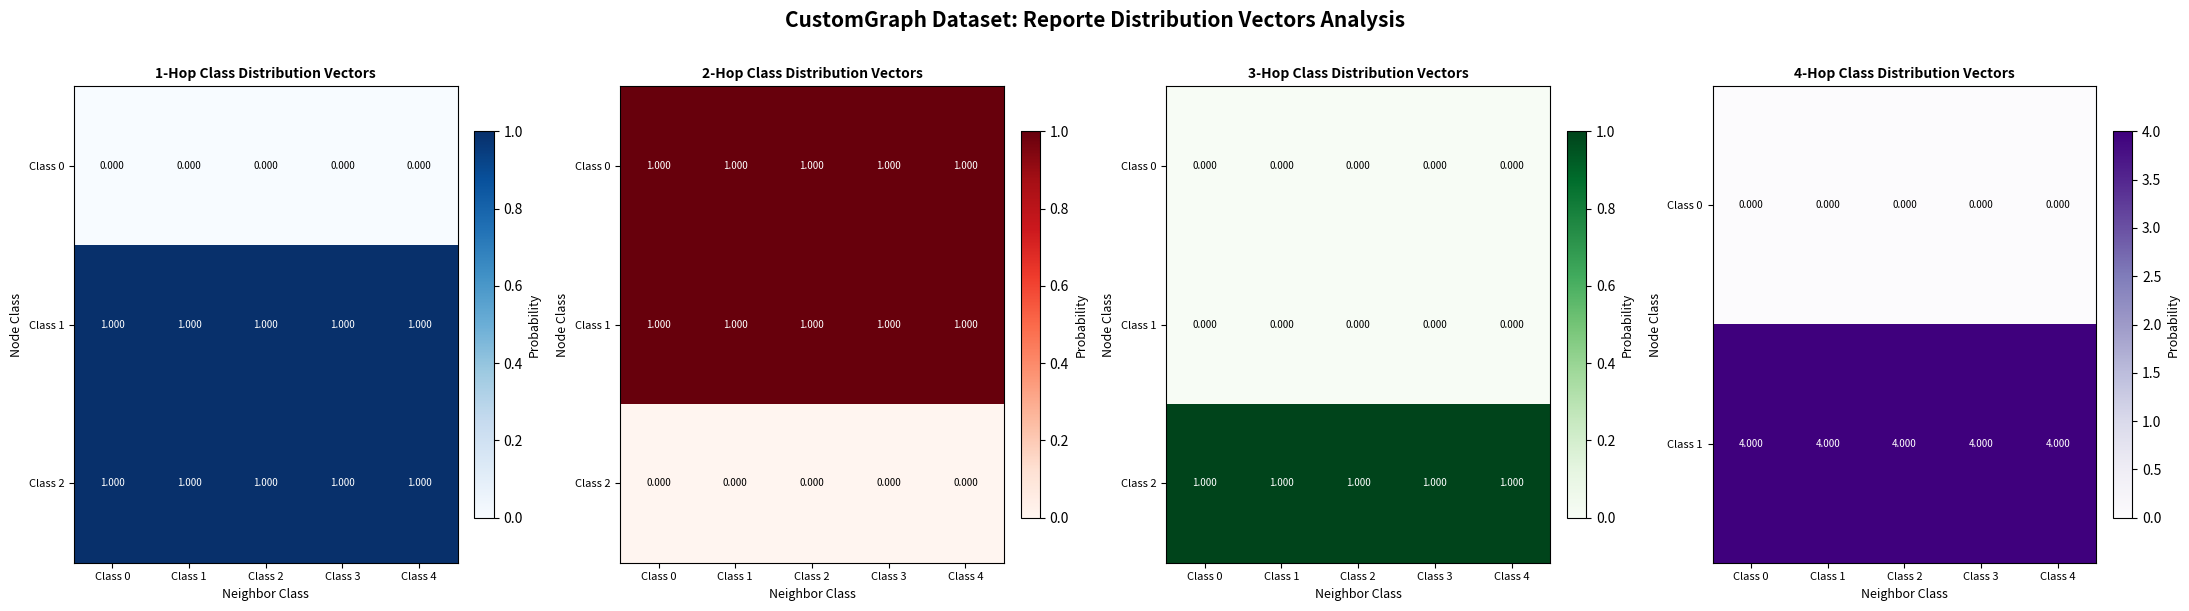

Is the value of Class 1 at Class 0 greater than the value of Class 0 at Class 0?

Yes